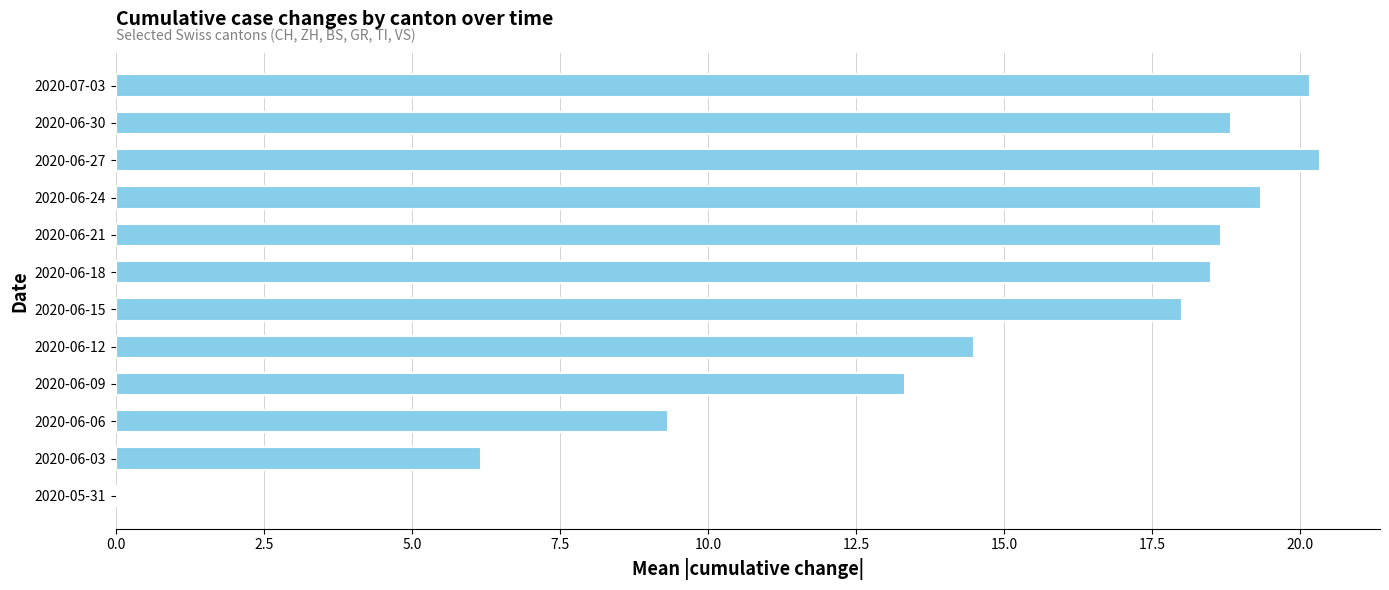

Reading bottom to top, transcribe all the data shown in this chart.

2020-05-31=0.0	2020-06-03=6.2	2020-06-06=9.3	2020-06-09=13.3	2020-06-12=14.5	2020-06-15=18.0	2020-06-18=18.5	2020-06-21=18.7	2020-06-24=19.3	2020-06-27=20.3	2020-06-30=18.8	2020-07-03=20.2